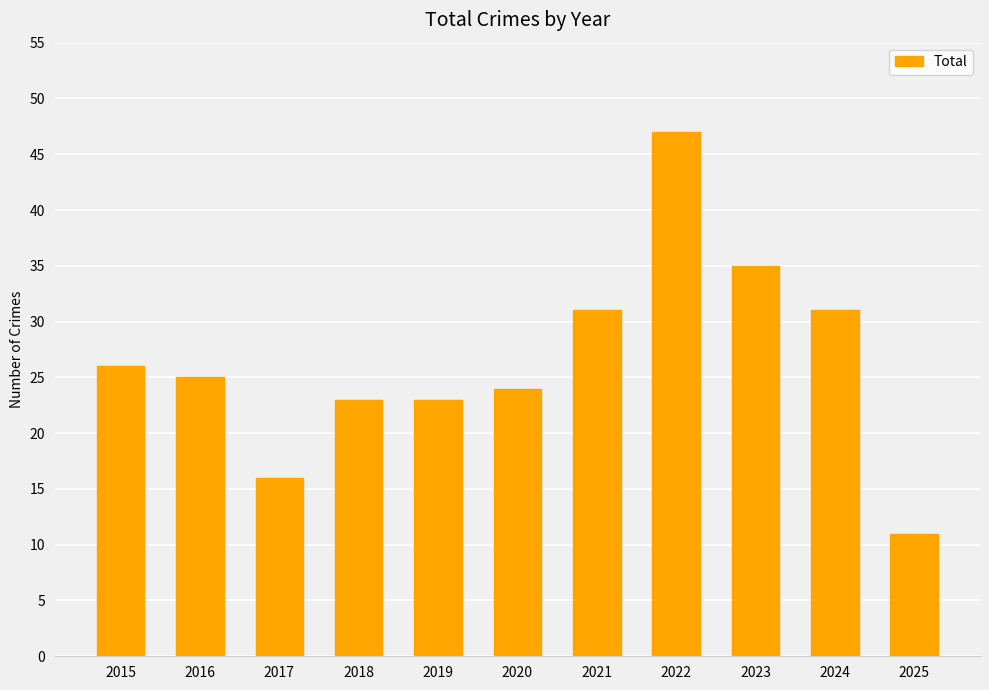

The value at 2018 is 34. True or false?

False